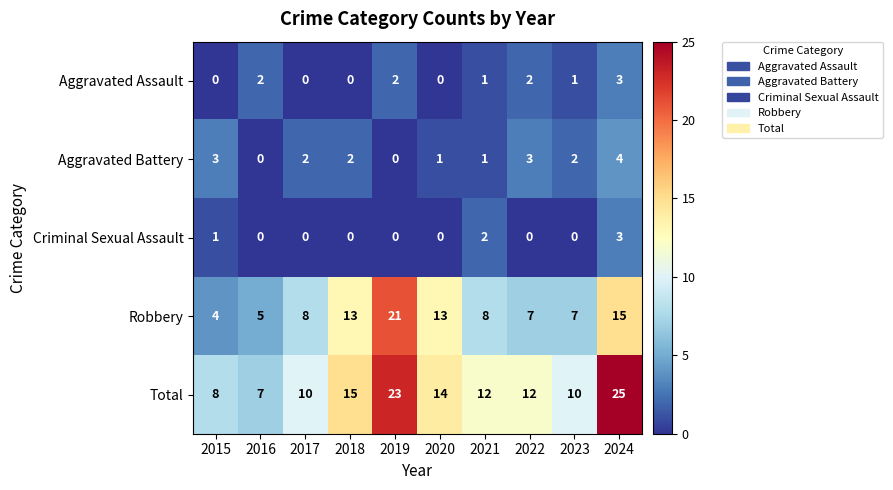

What is the greatest value displayed?

25